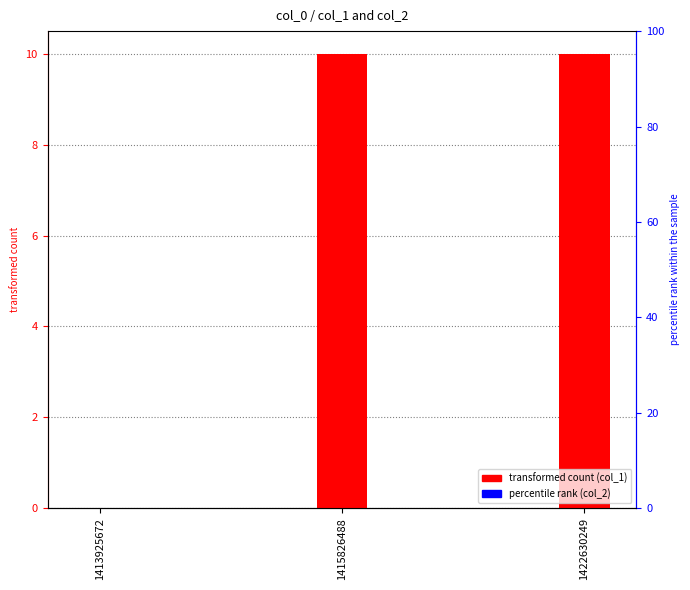

Is it true that col_1 equals 10 at 1422630249?

True